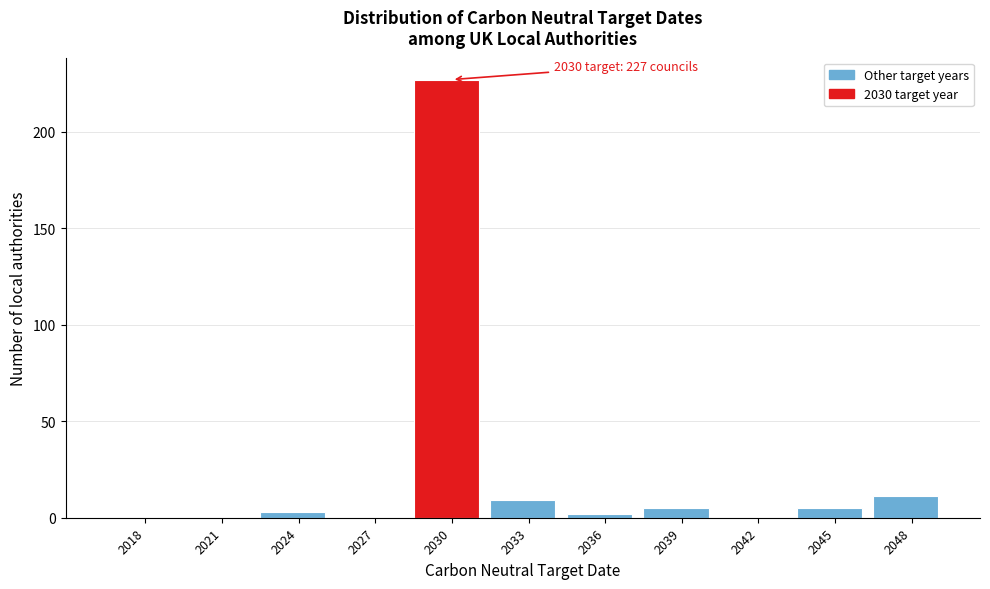

Reading right to left, list all the values displayed in this chart.

2048=11	2045=5	2042=0	2039=5	2036=2	2033=9	2030=227	2027=0	2024=3	2021=0	2018=0